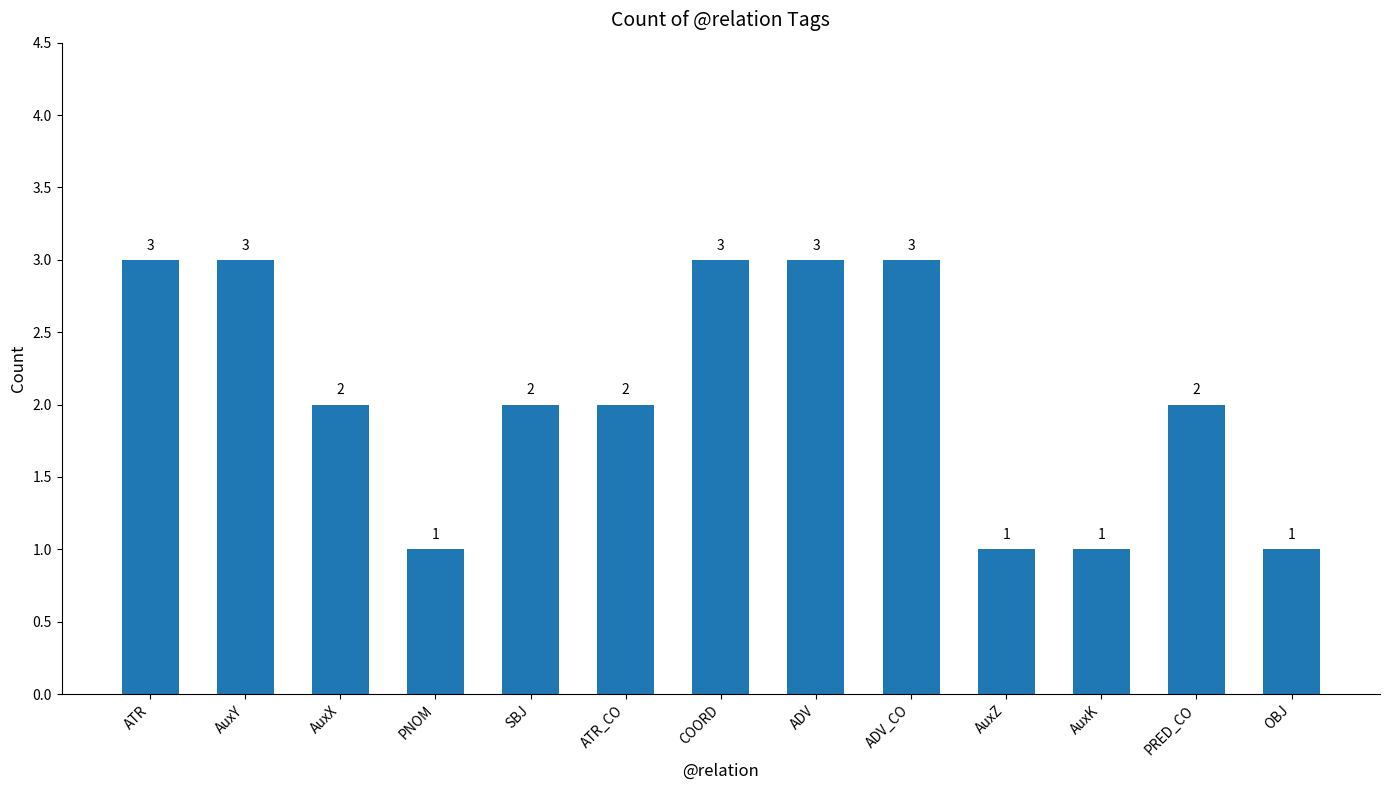

What is the maximum value shown in the chart?

3